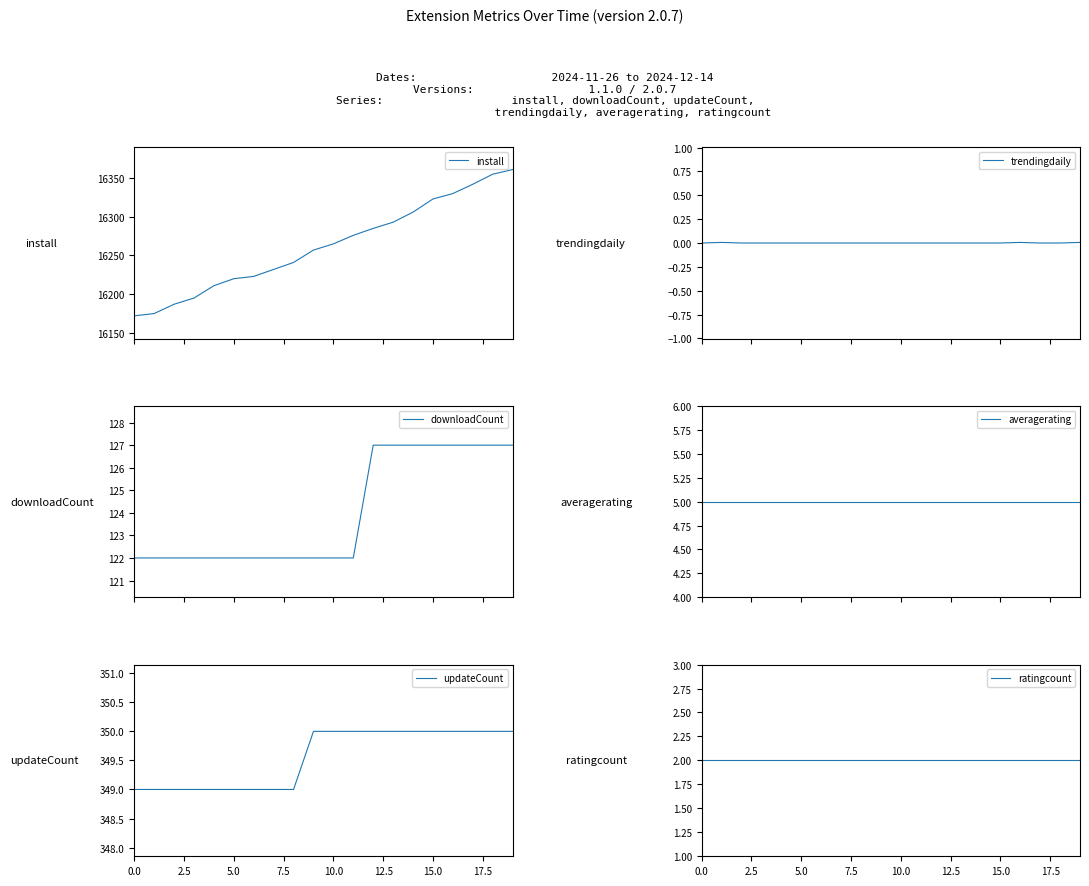

What is the difference between the maximum and second lowest values in the downloadCount series?

5